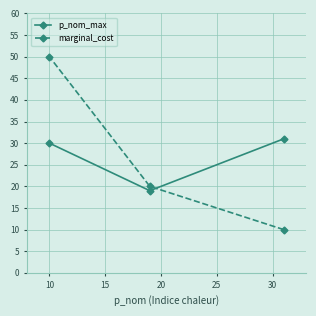

At how many categories does at least one series exceed 32?

1